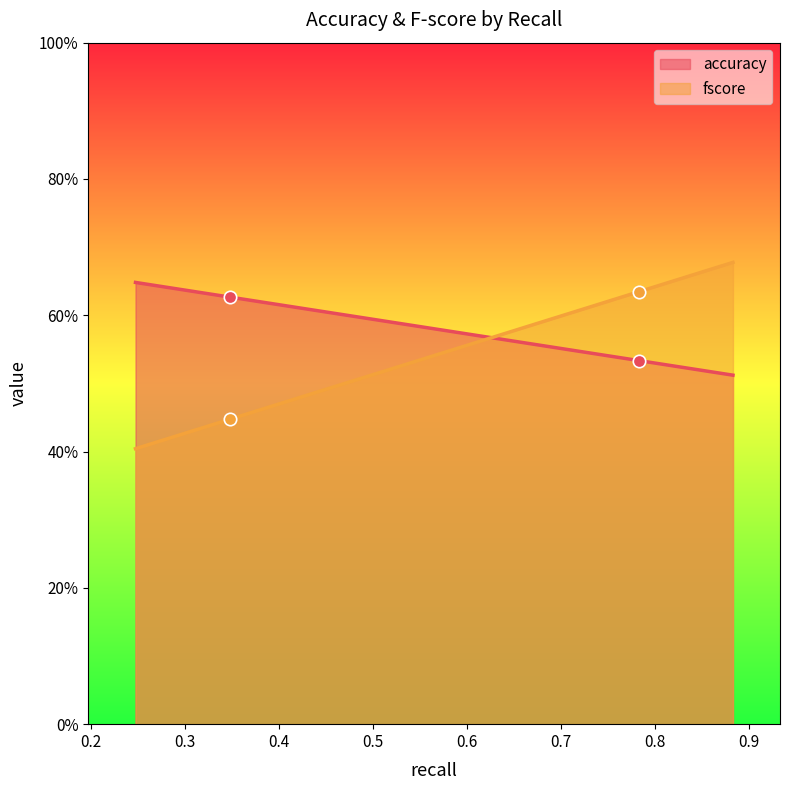

At how many categories does at least one series exceed 0?

2